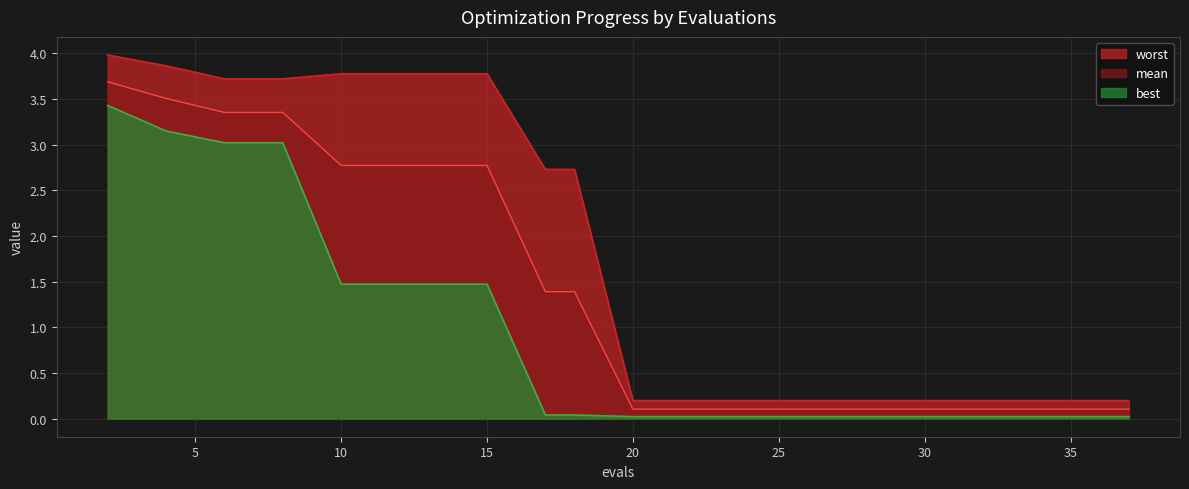

Is it true that best equals 0.0 at 32?

True